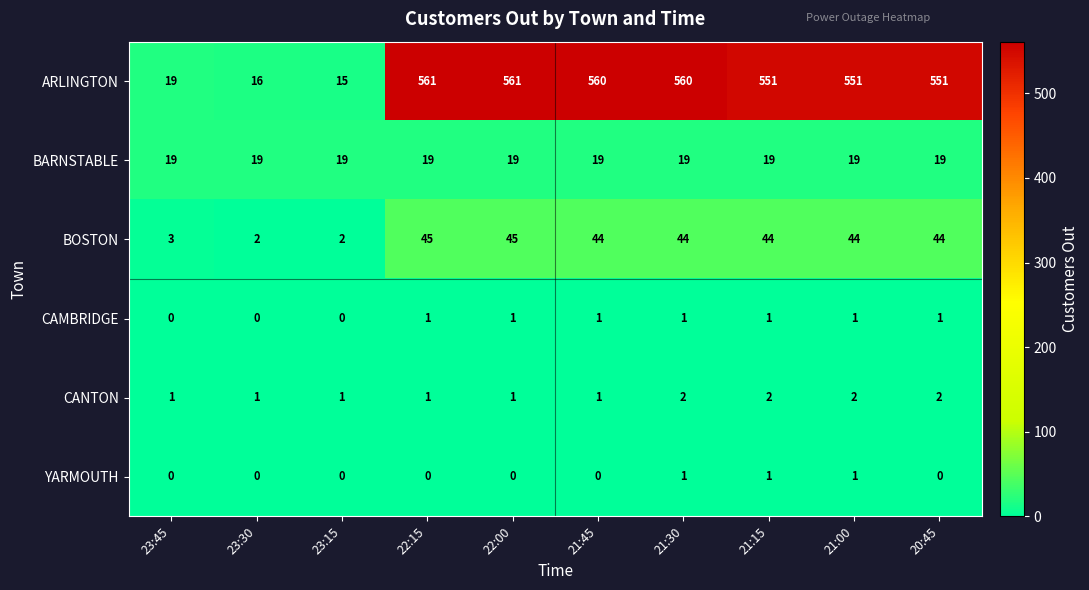

Which series has the widest spread of values?

ARLINGTON